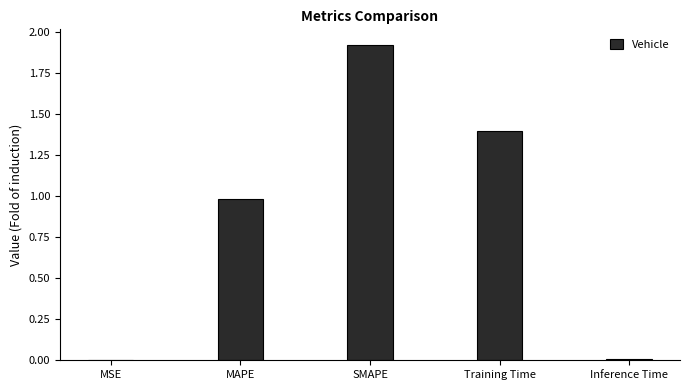

At which category does the chart reach its peak across all series?

SMAPE